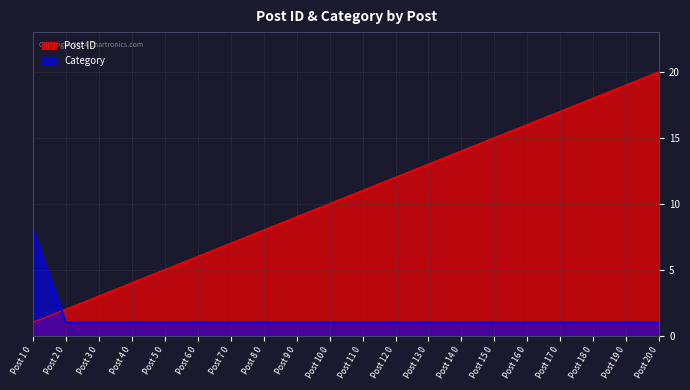

List the labels in order of value, largest first.

Post 20 0, Post 19 0, Post 18 0, Post 17 0, Post 16 0, Post 15 0, Post 14 0, Post 13 0, Post 12 0, Post 11 0, Post 10 0, Post 9 0, Post 8 0, Post 7 0, Post 6 0, Post 5 0, Post 4 0, Post 3 0, Post 2 0, Post 1 0